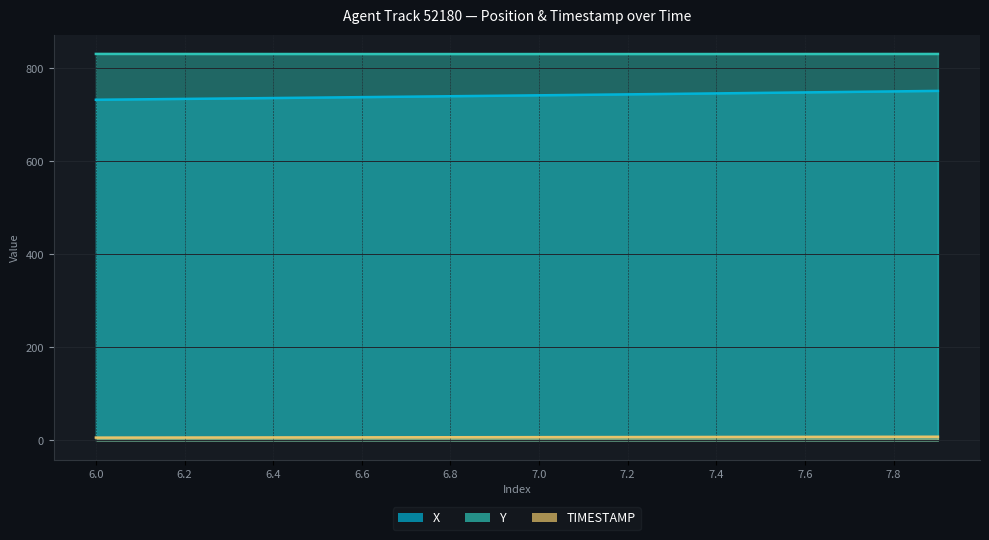

Reading right to left, list all the values displayed in this chart.

X: 751.7	750.6	749.6	748.5	747.4	746.4	745.3	744.3	743.3	742.2	741.2	740.3	739.3	738.3	737.3	736.4	735.4	734.5	733.6	732.7
Y: 831.2	831.2	831.1	831.1	831.1	831.1	831.0	831.0	831.0	831.0	831.0	831.0	831.0	831.0	831.1	831.1	831.1	831.2	831.2	831.3
TIMESTAMP: 7.9	7.8	7.7	7.6	7.5	7.4	7.3	7.2	7.1	7.0	6.9	6.8	6.7	6.6	6.5	6.4	6.3	6.2	6.1	6.0